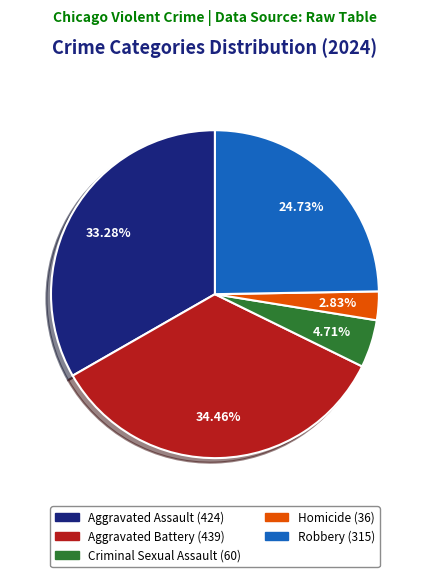

True or false: Robbery accounts for 25% of the total.

True